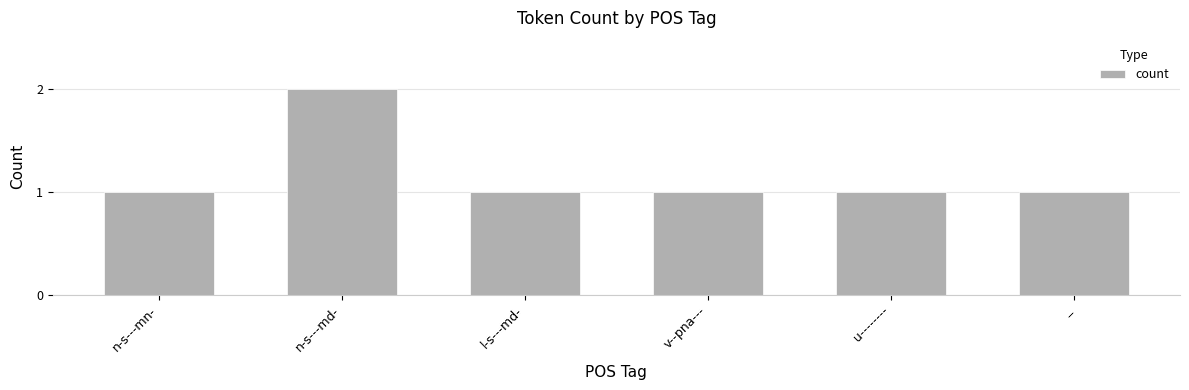

What is the maximum value shown in the chart?

2